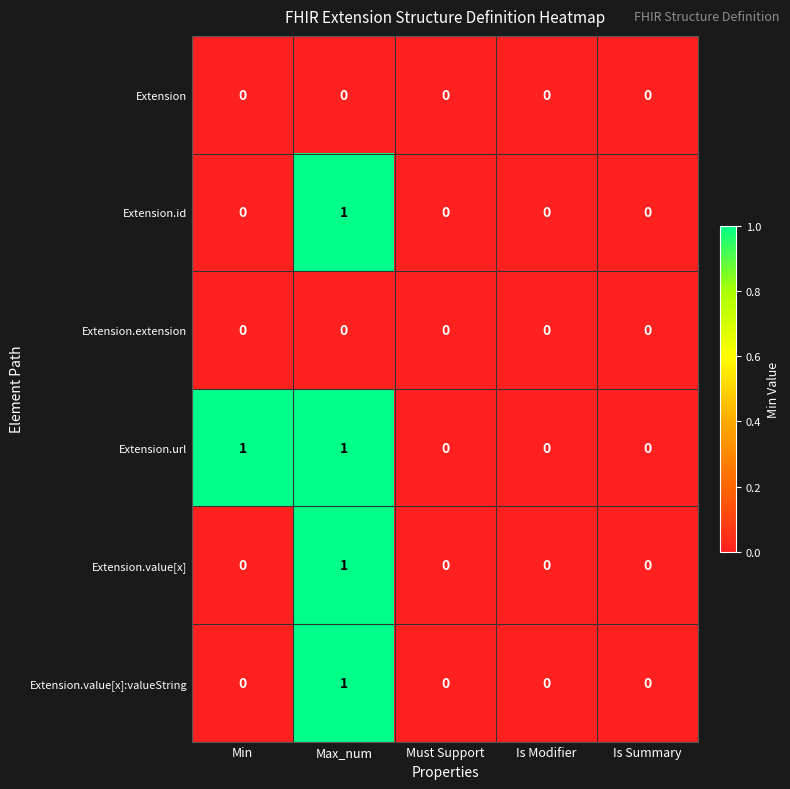

Which series has the largest total across all categories?

Extension.url